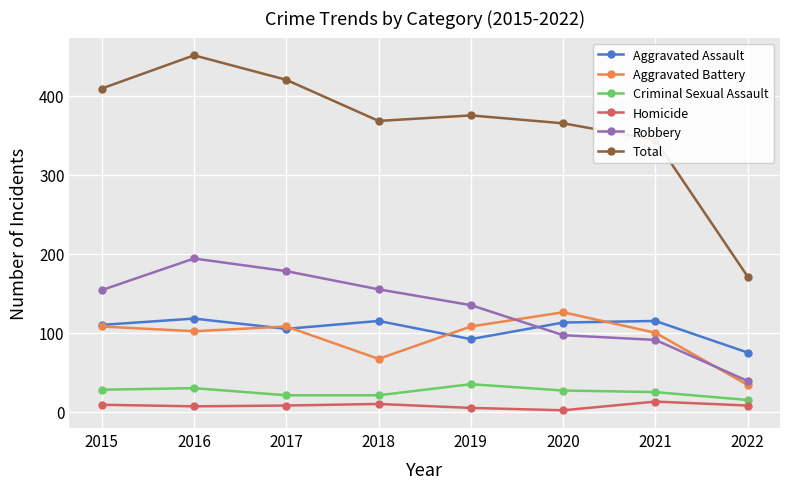

In Total, how many points are higher than both neighbors (excluding endpoints)?

2